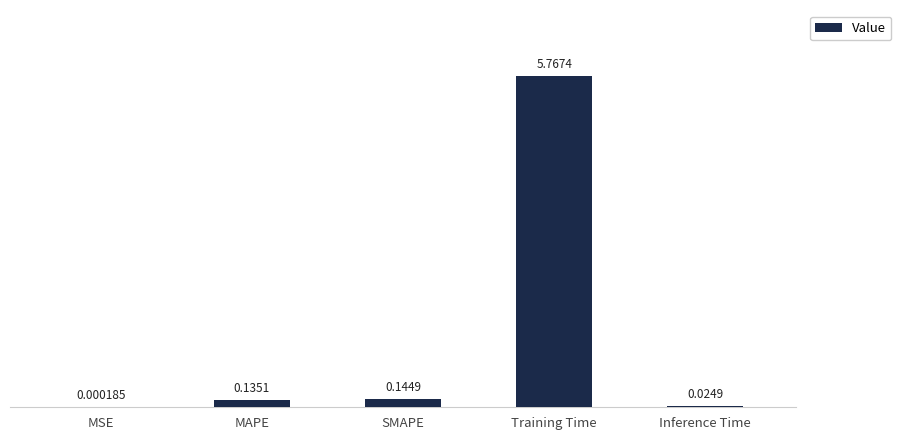

Where is the data nearest to the value 2?

SMAPE